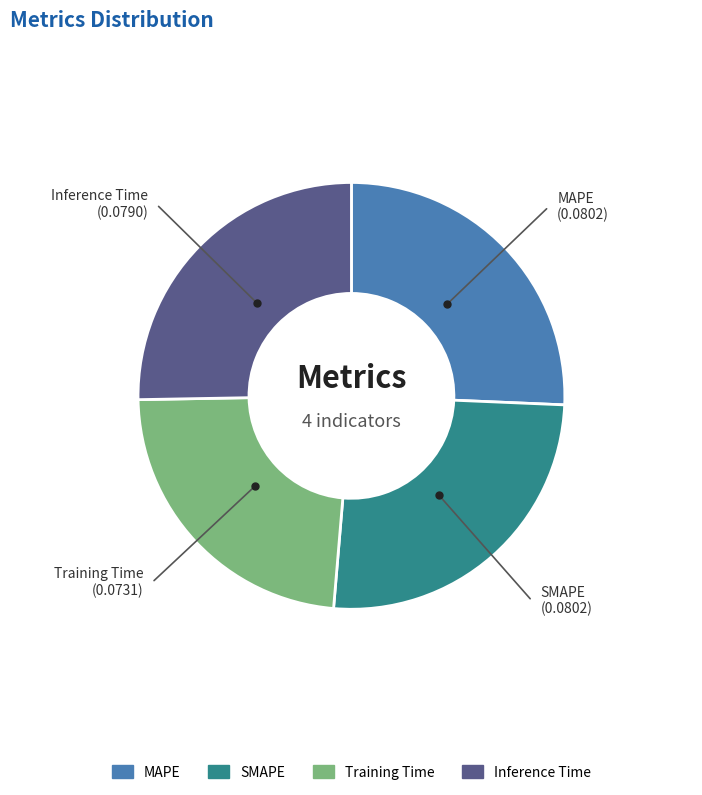

Does any single category account for the majority?

No